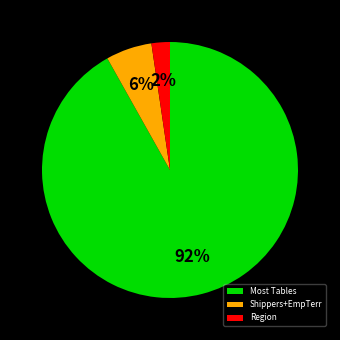

Rank the categories by value from lowest to highest.

Region, Shippers+EmpTerr, Most Tables